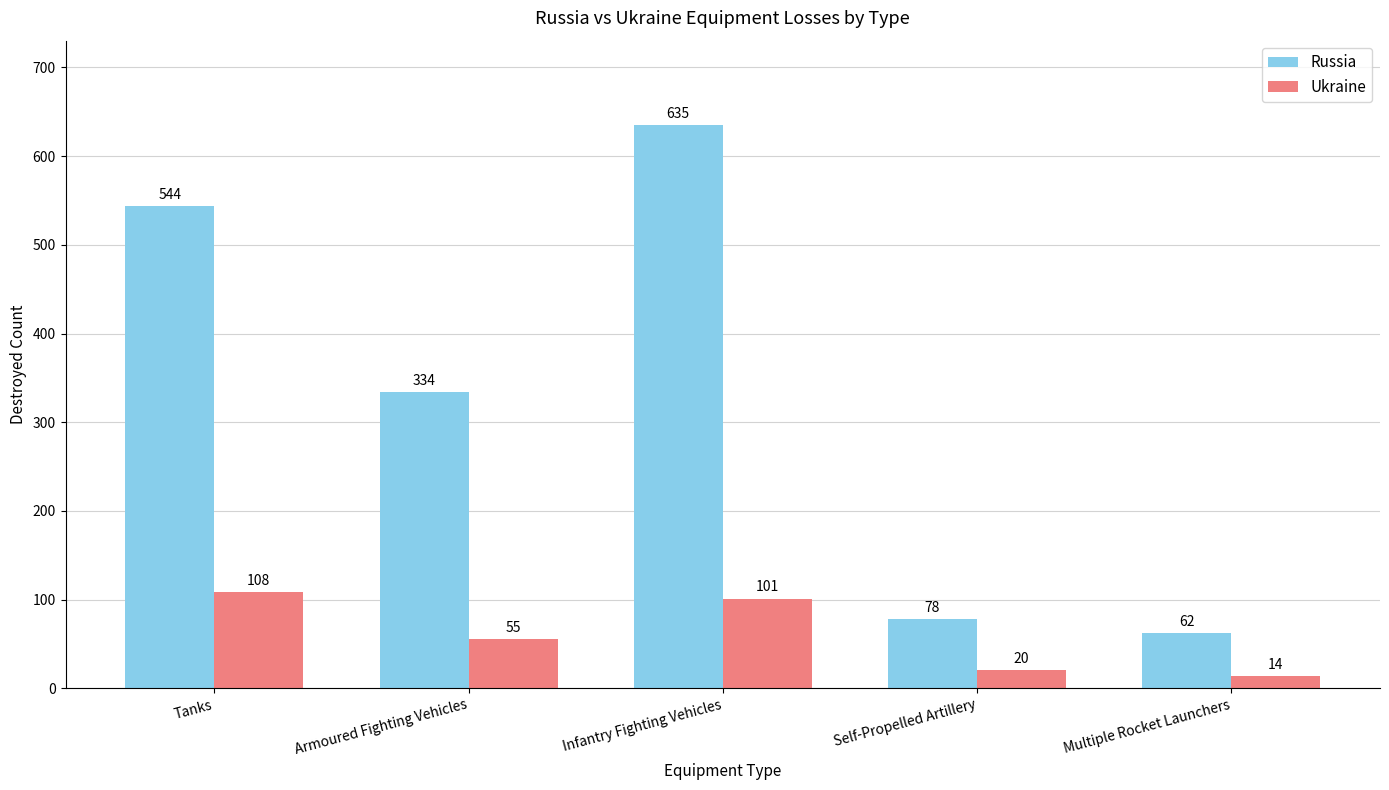

List the series in order of their peak value, lowest first.

Ukraine, Russia